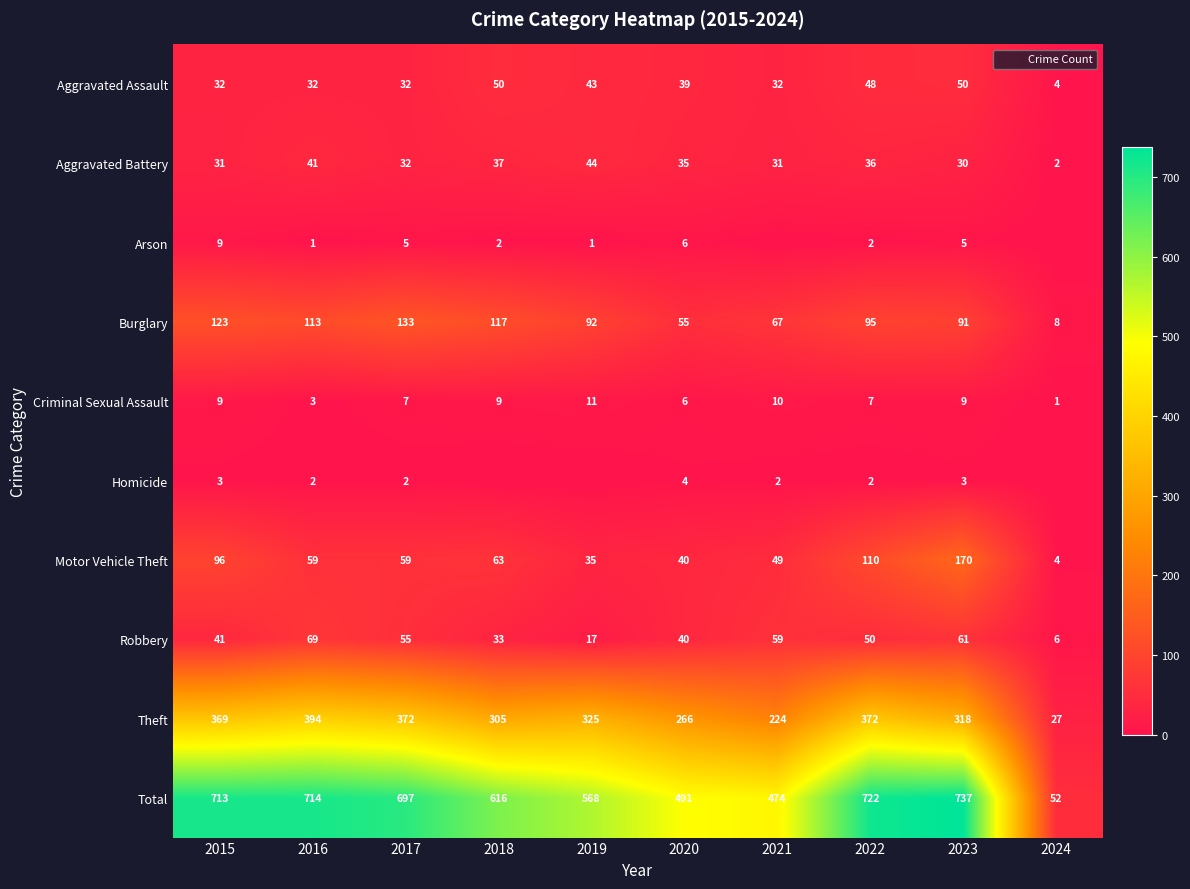

What is the average value of the Criminal Sexual Assault series?

7